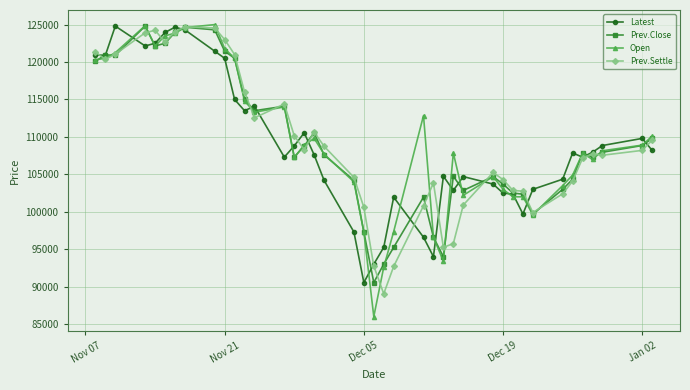

What is the highest value of the Open series?

125000